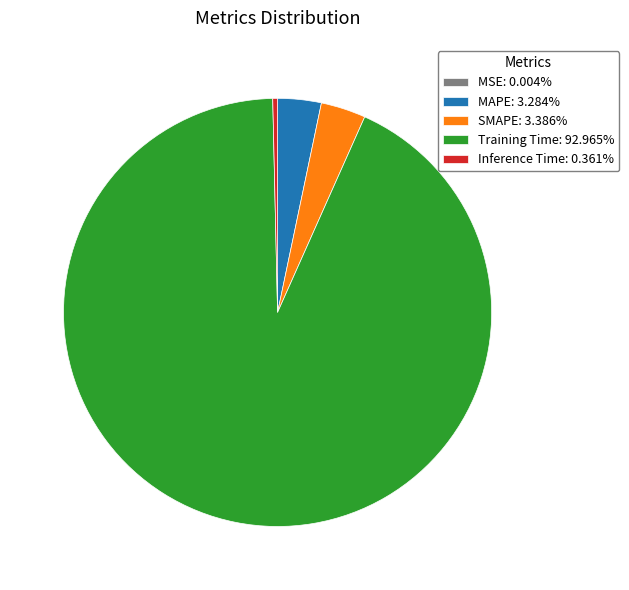

Which slice is the largest?

Training Time